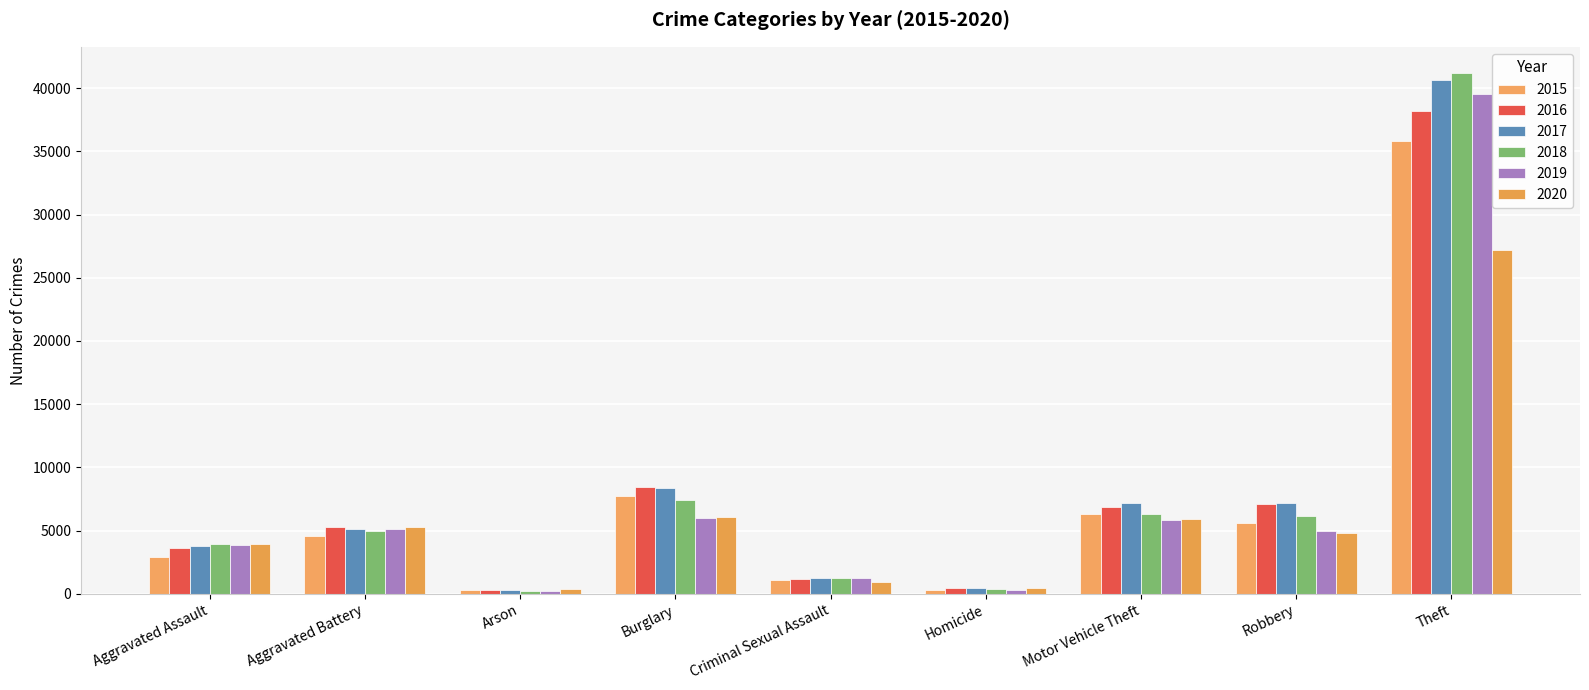

At which category is the sum across all series the highest?

Theft